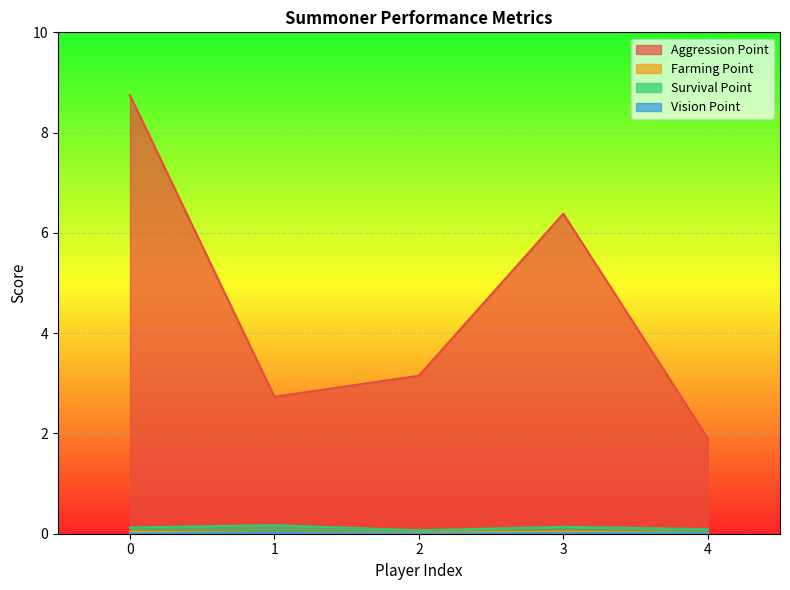

Rank the series at 2 from lowest to highest value.

Vision Point, Farming Point, Survival Point, Aggression Point